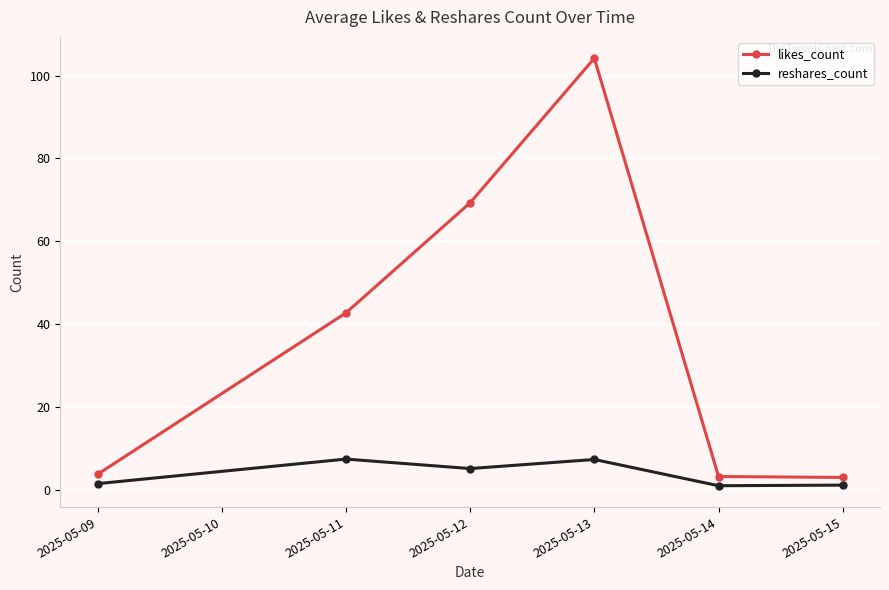

True or false: likes_count has a value of 16.1 at 2025-05-12.

False